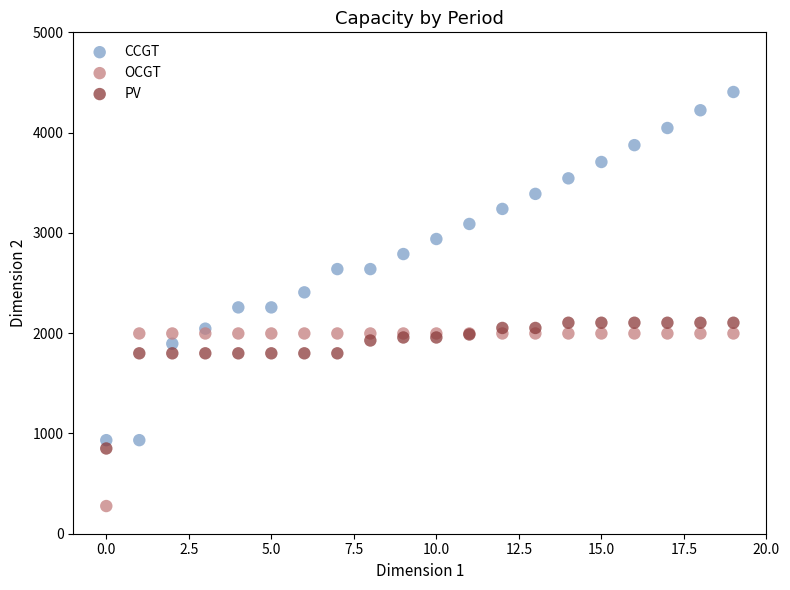

Which series reaches the maximum Y coordinate?

CCGT